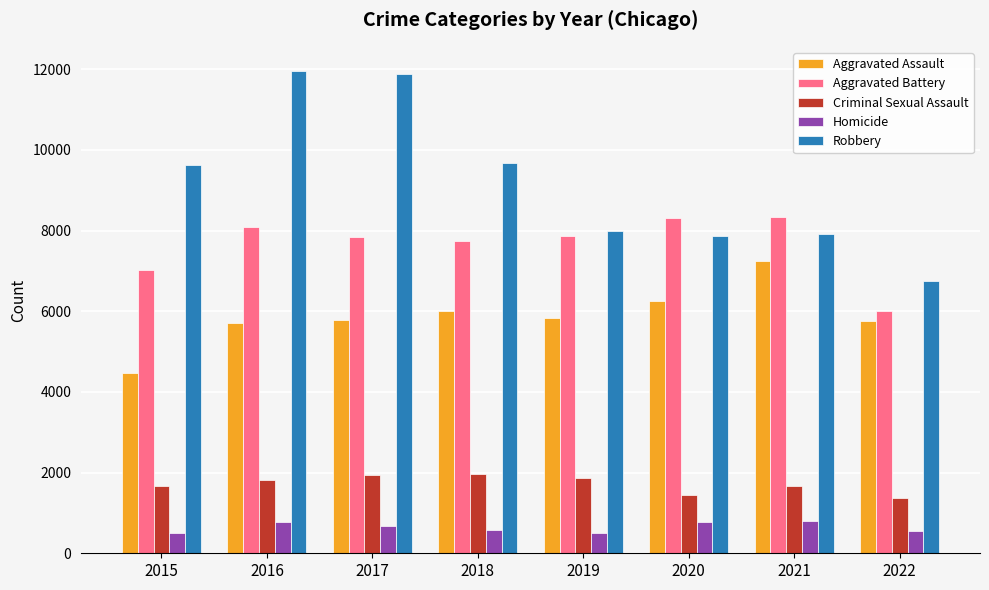

What is the average value of the Aggravated Battery series?

7651